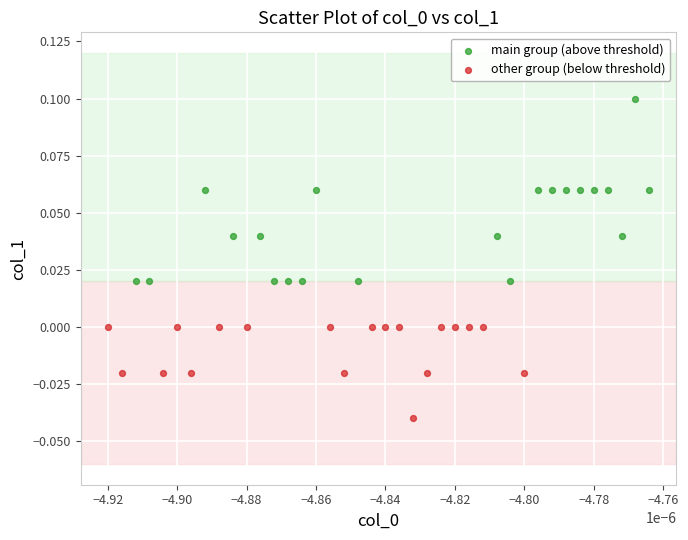

Which series contains the lowest Y value?

other group (below threshold)